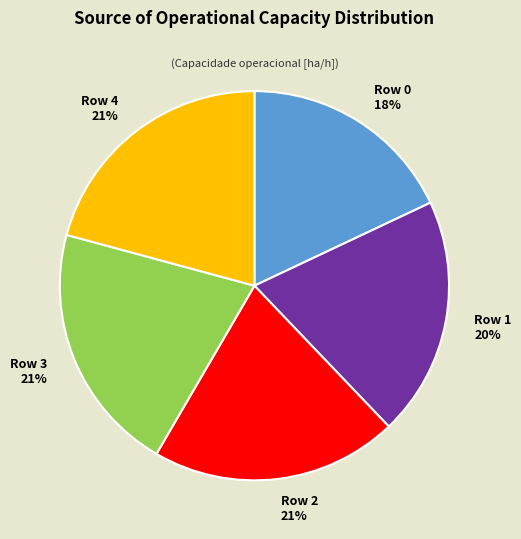

The Row 3 slice represents 35% of the pie. True or false?

False